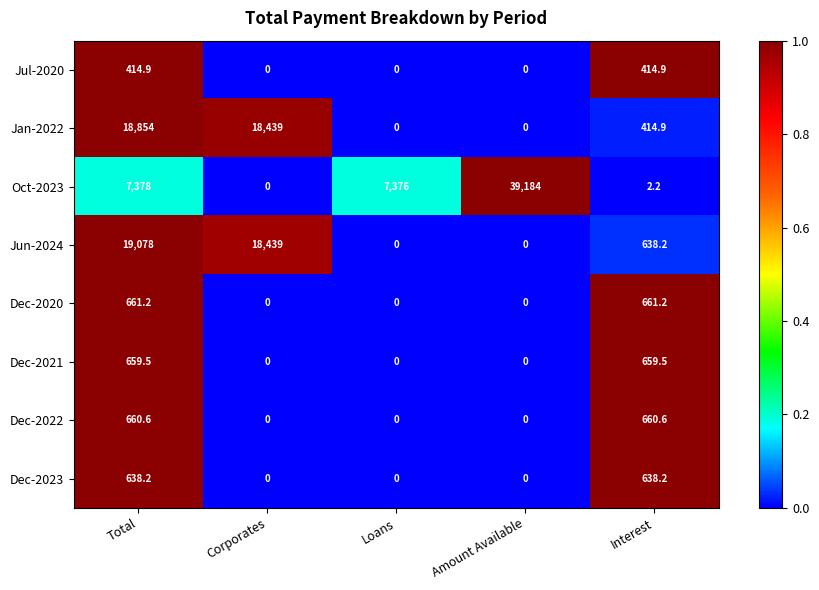

What is the difference between the second highest and minimum values in the Oct-2023 series?

7378.0